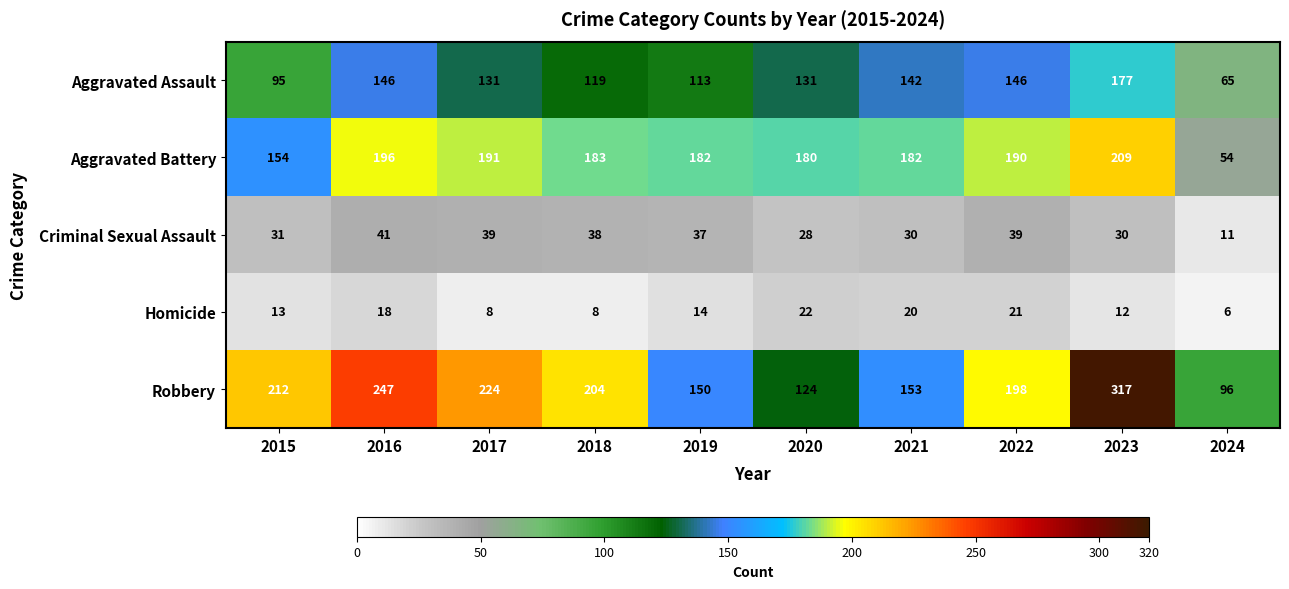

What is the total value across all series at 2017?

593